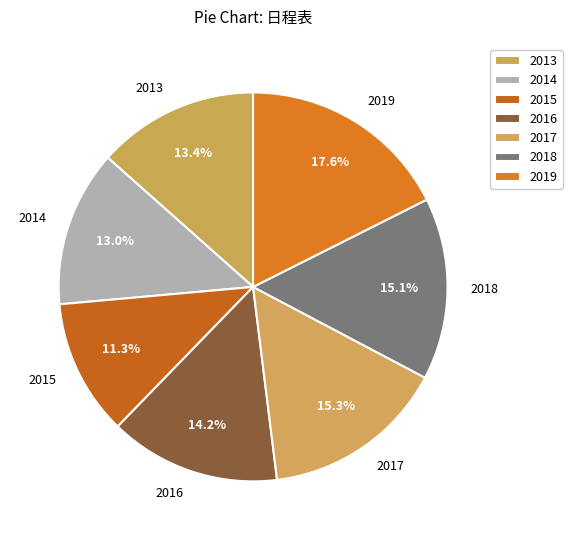

Does 2015 account for over 50% of the chart?

No